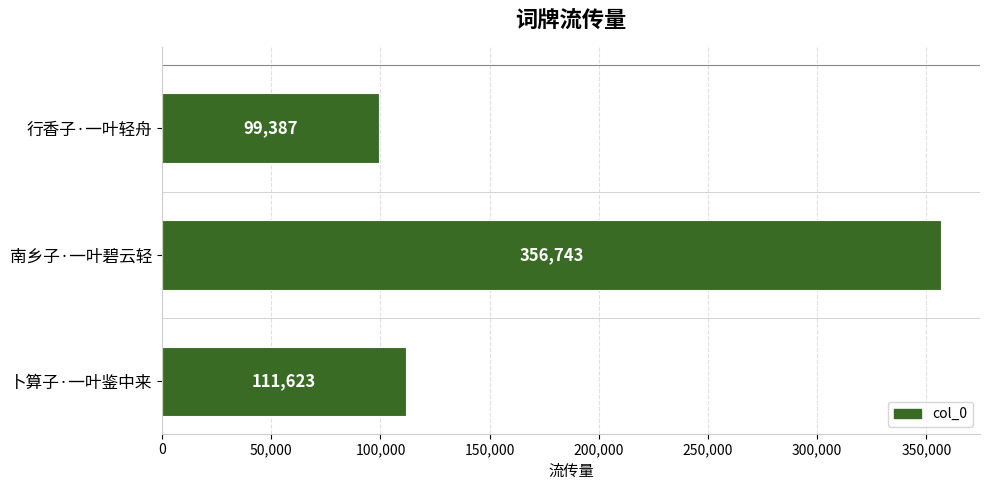

What is the sum of all values?

567753